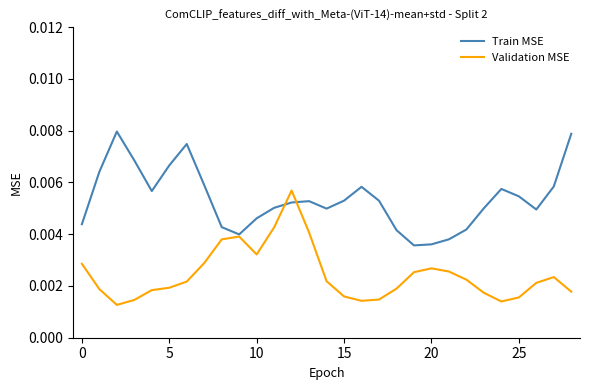

Which series has the largest total across all categories?

Train MSE